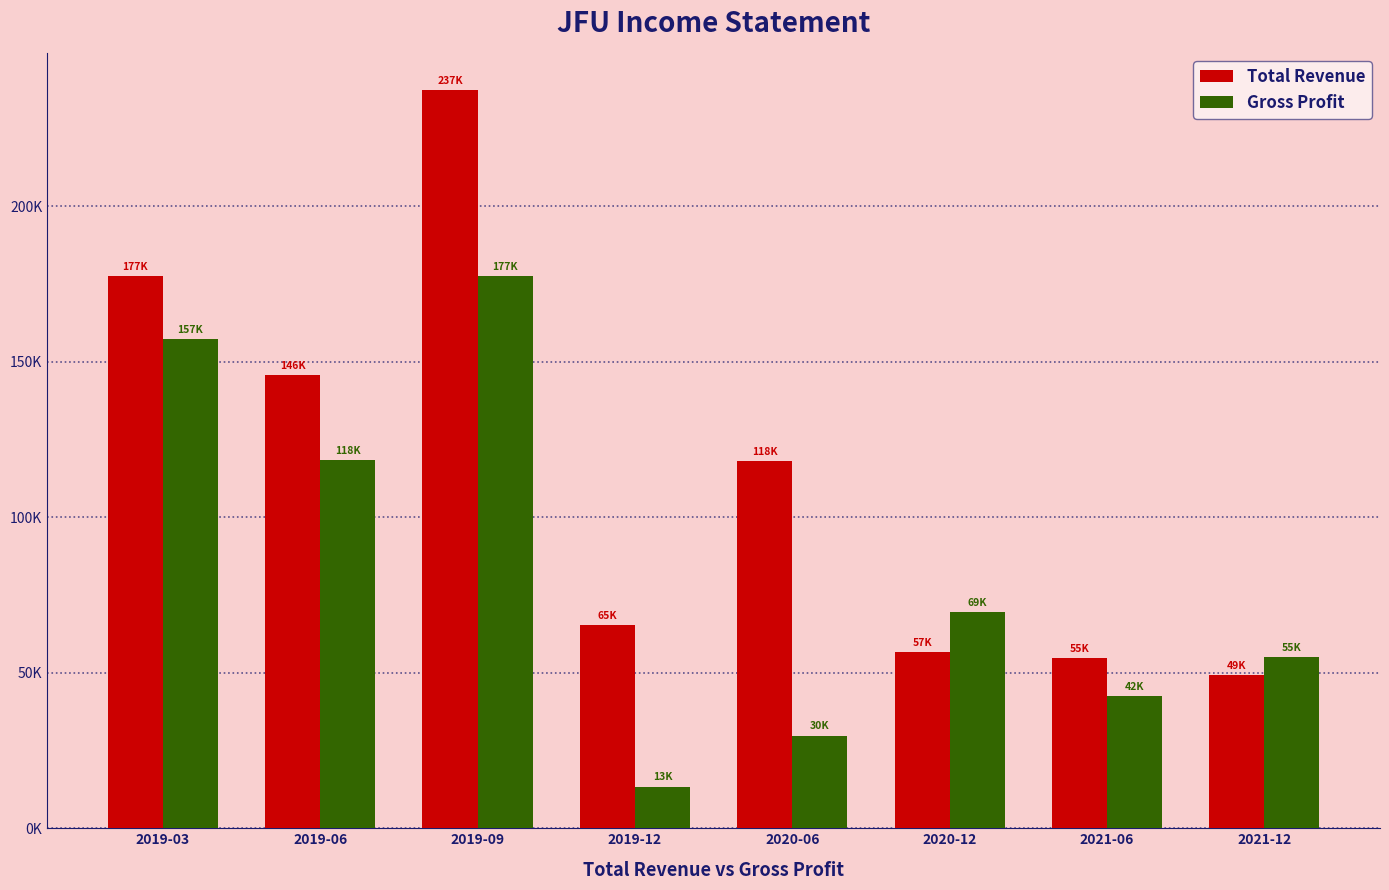

What position from the right is 2019-03?

8